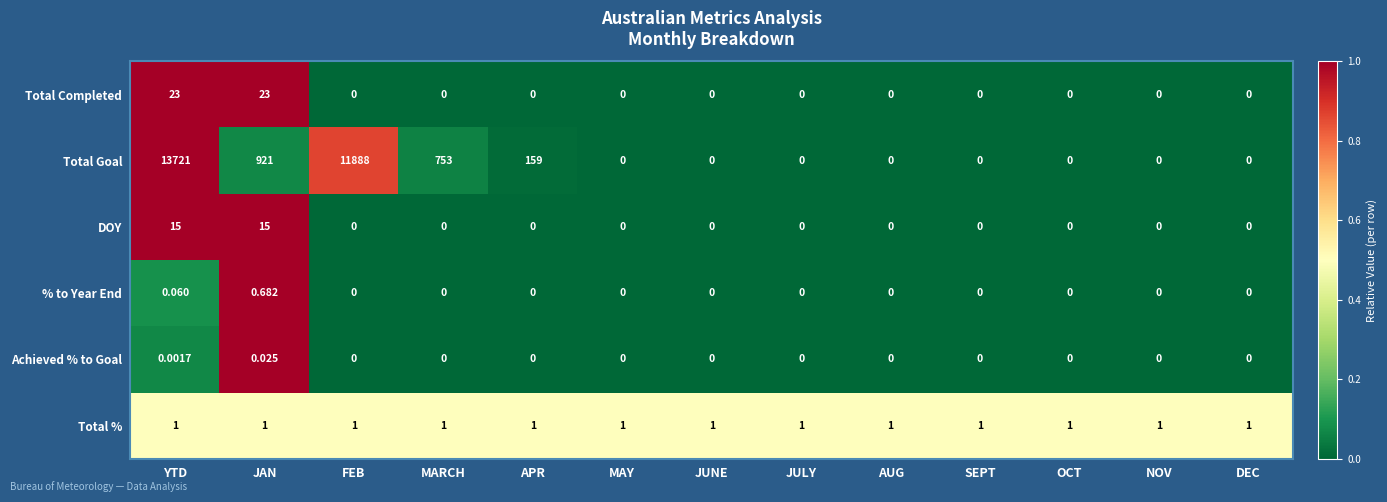

Between YTD and NOV, which series saw the biggest shift?

Total Goal